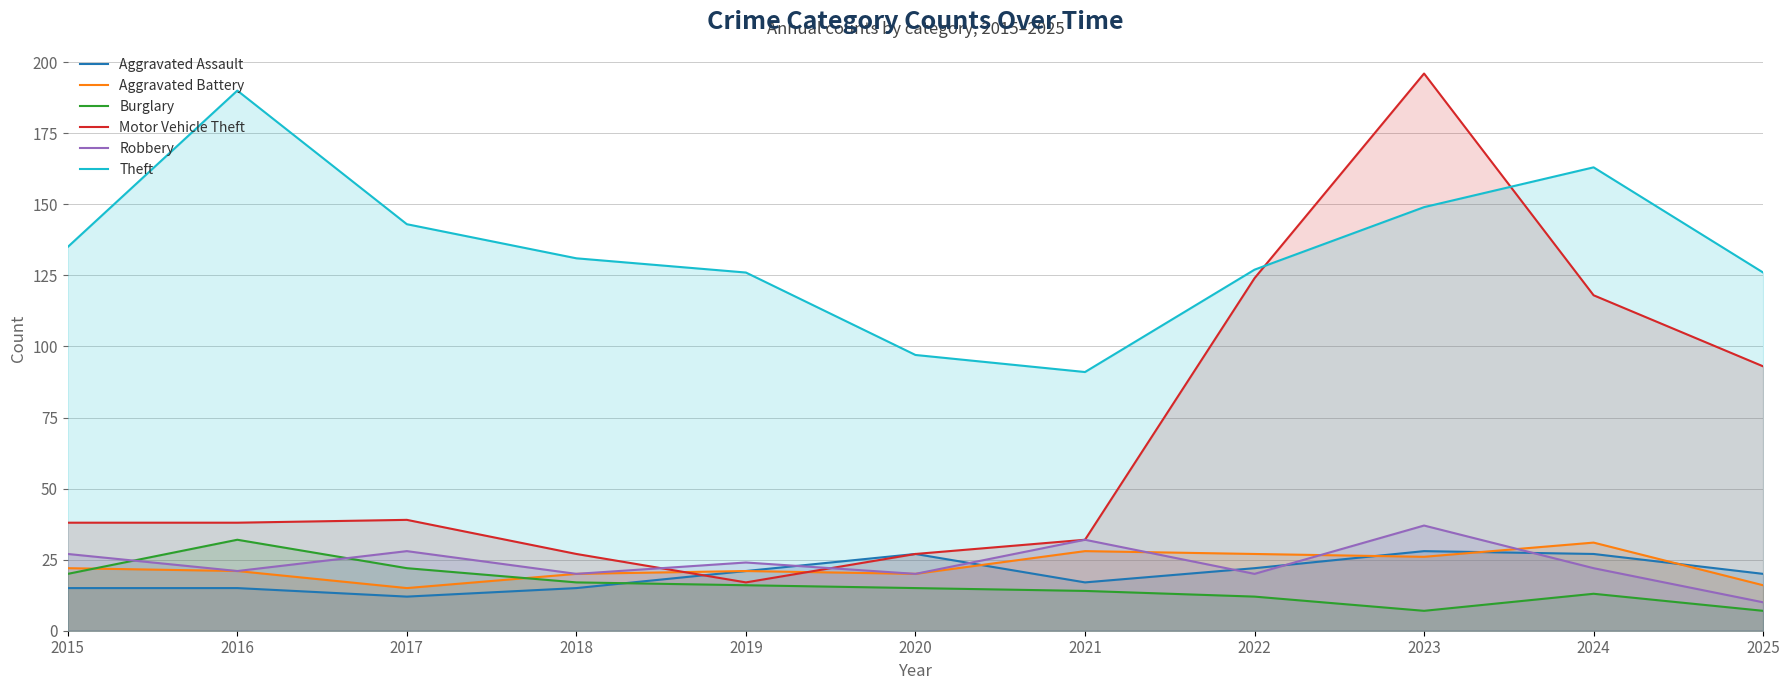

List the labels in order of Burglary value, largest first.

2016, 2017, 2015, 2018, 2019, 2020, 2021, 2024, 2022, 2023, 2025